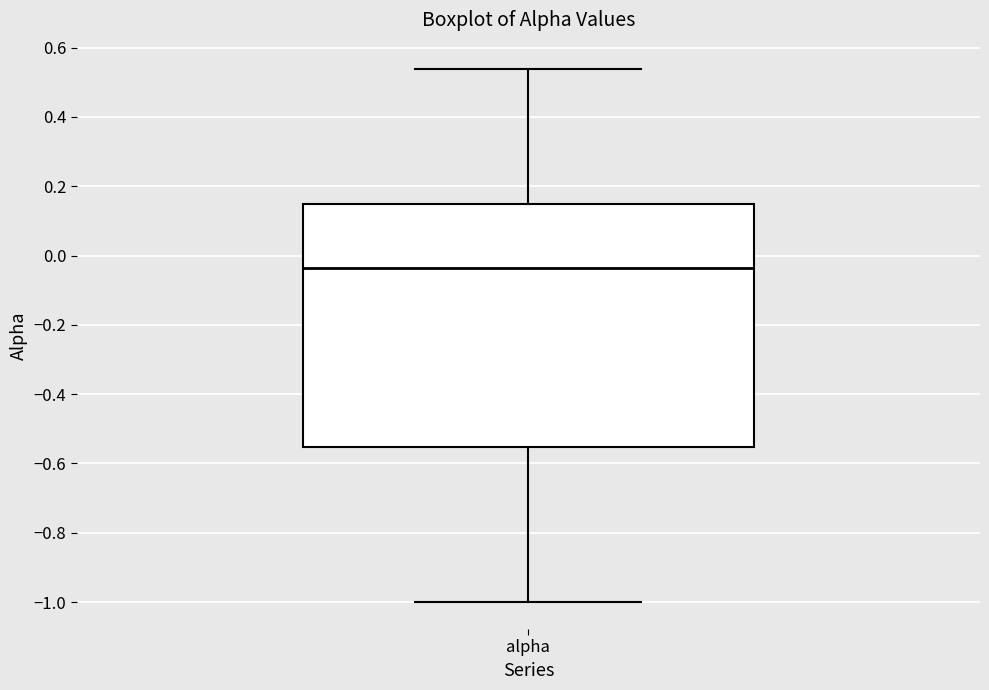

Read this box plot against the y-axis: the position of the median line, the range covered by the box, and the ends of both whiskers. The values are not printed on the chart, so give them approximately, as read against the axis.

median -0.04, box -0.56 to 0.14, whiskers -1.00 to 0.54